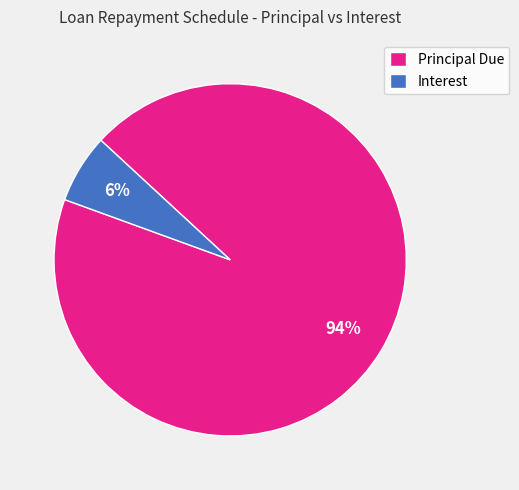

To the nearest percent, what percentage of the pie is Principal Due?

94%